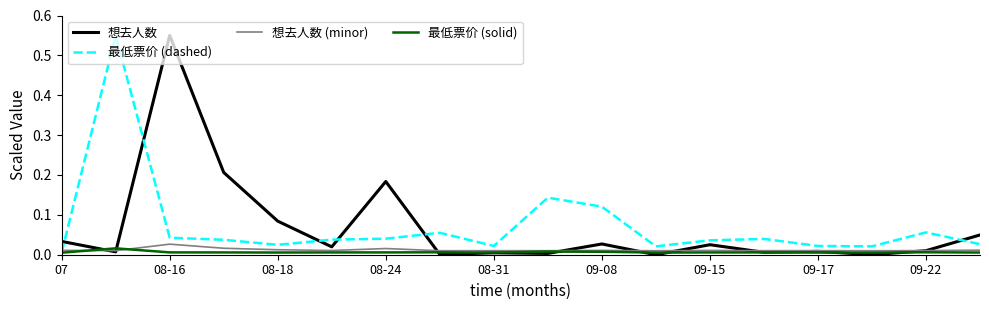

Does the chart display data point markers on the line(s)?

No